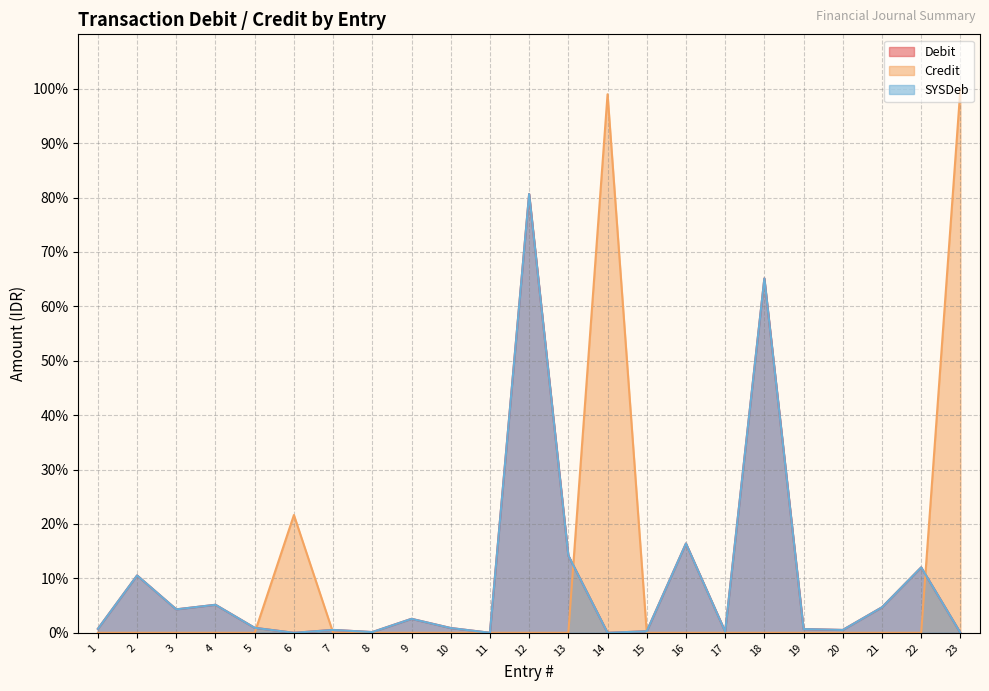

At 23, list the series in order from smallest to largest.

Debit, SYSDeb, Credit